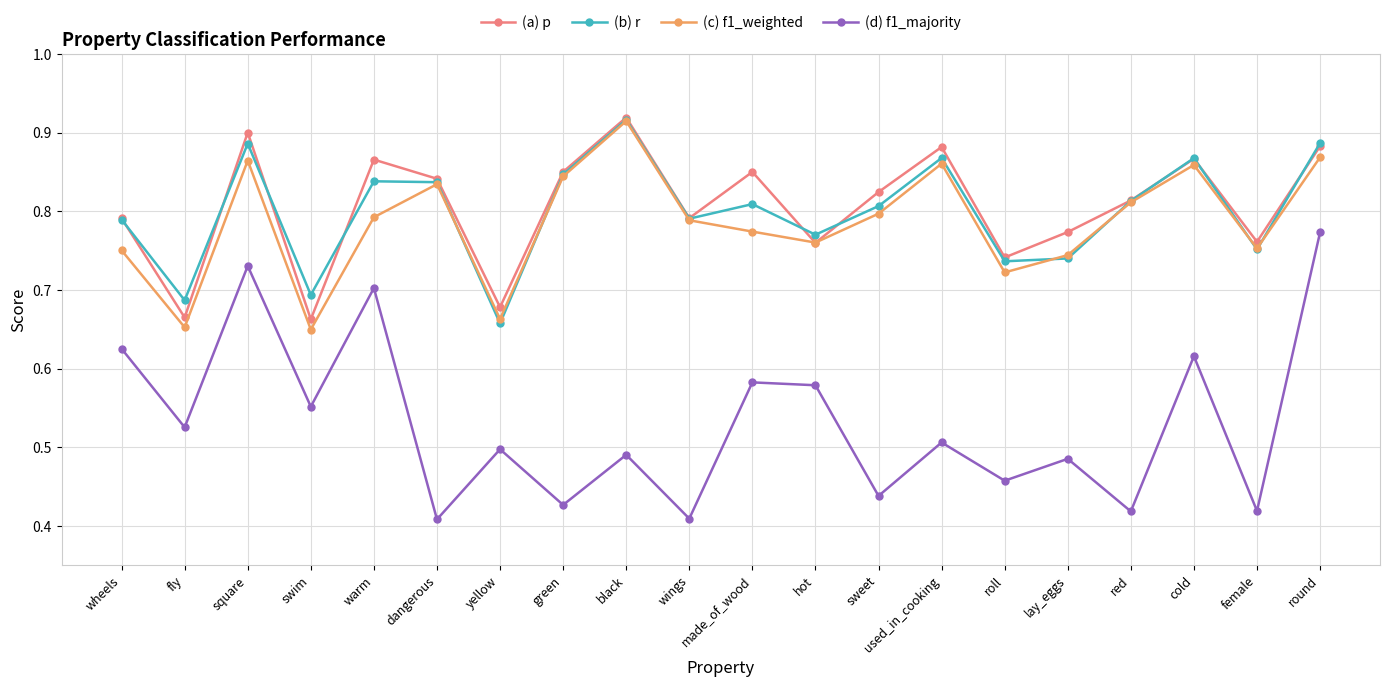

What is the difference between the second highest and minimum values in the (c) f1_weighted series?

0.2